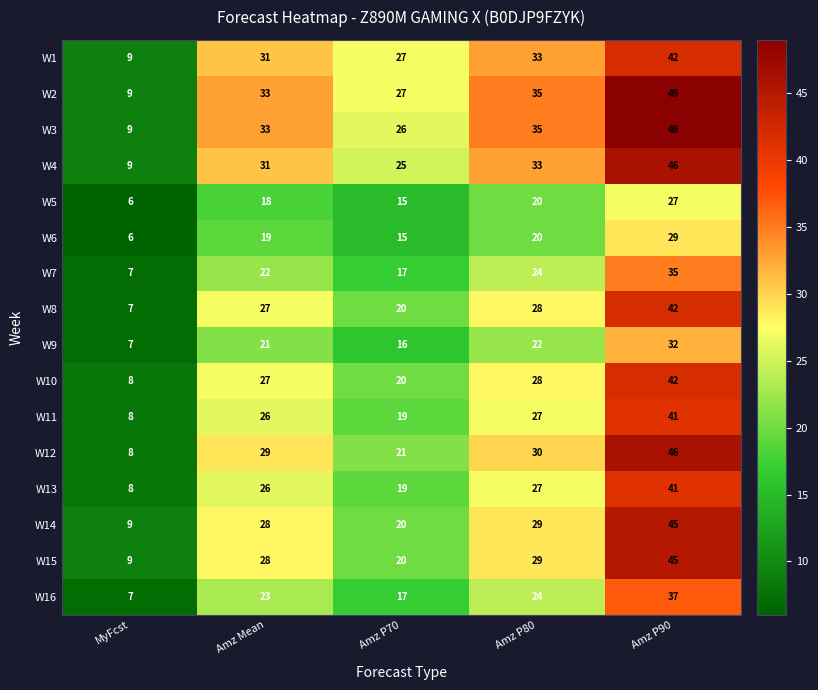

The W6 series shows 5 at Amz P70. True or false?

False